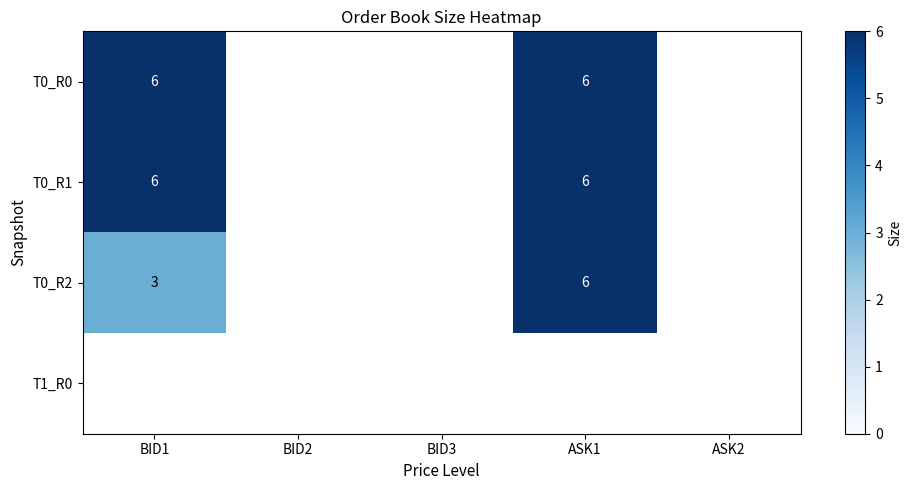

What is the minimum value shown in the chart?

3.0